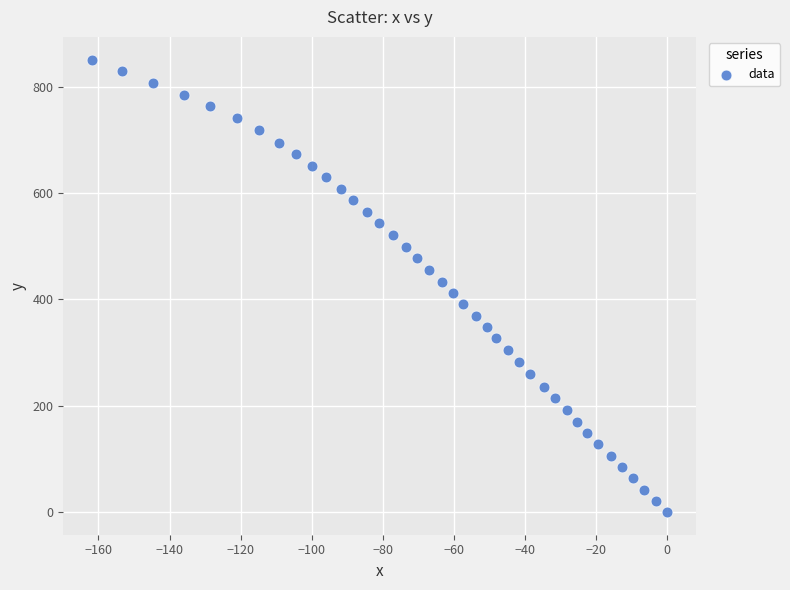

What is the range of X values (max minus min)?

161.8